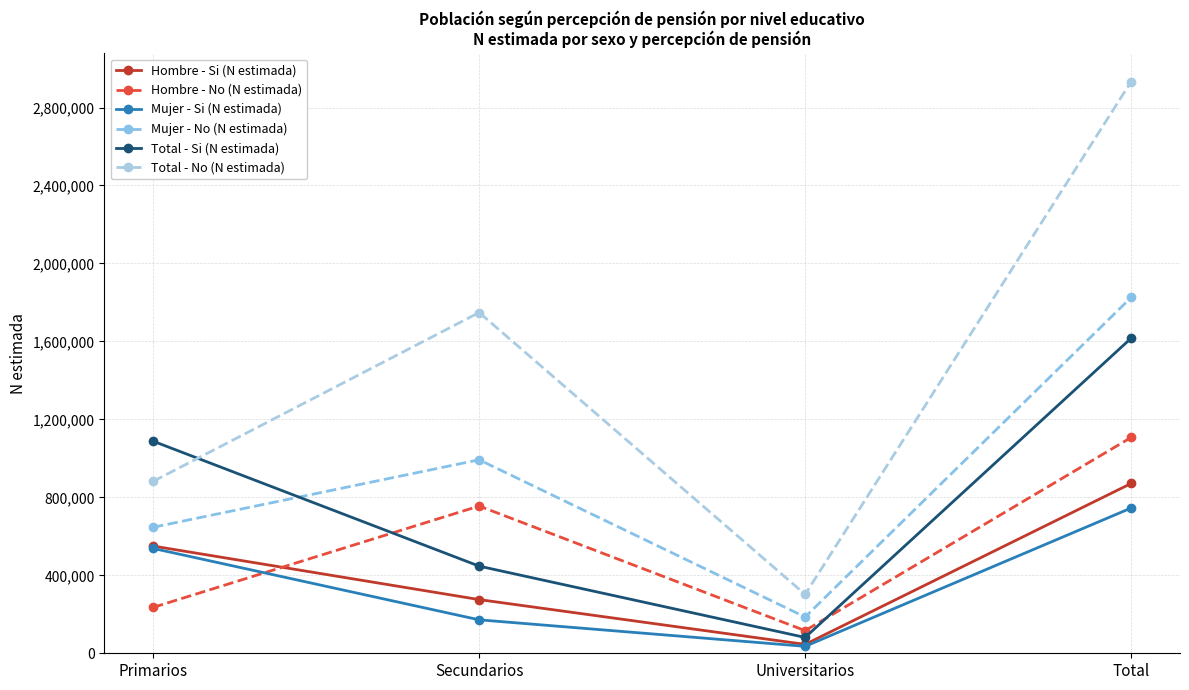

What is the label of the 1st point from the left?

Primarios